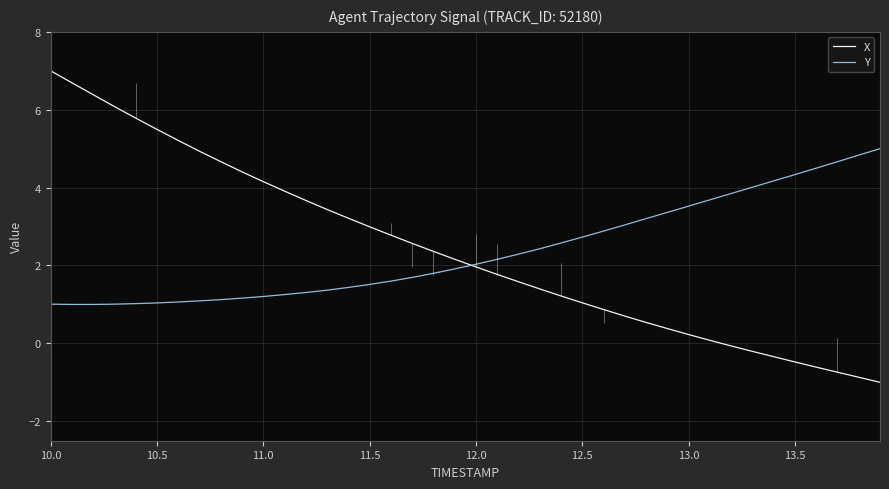

What is the highest value of the Y series?

5.0